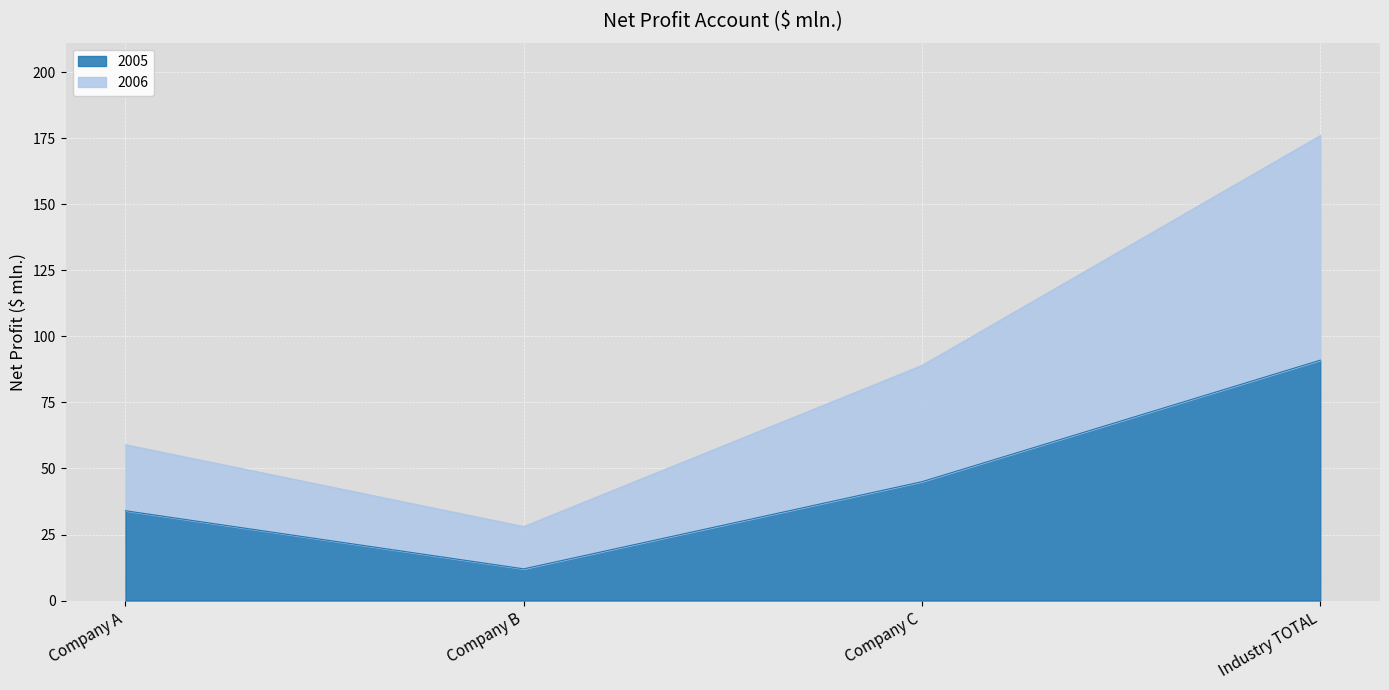

List the series in order of their peak value, lowest first.

2005, 2006